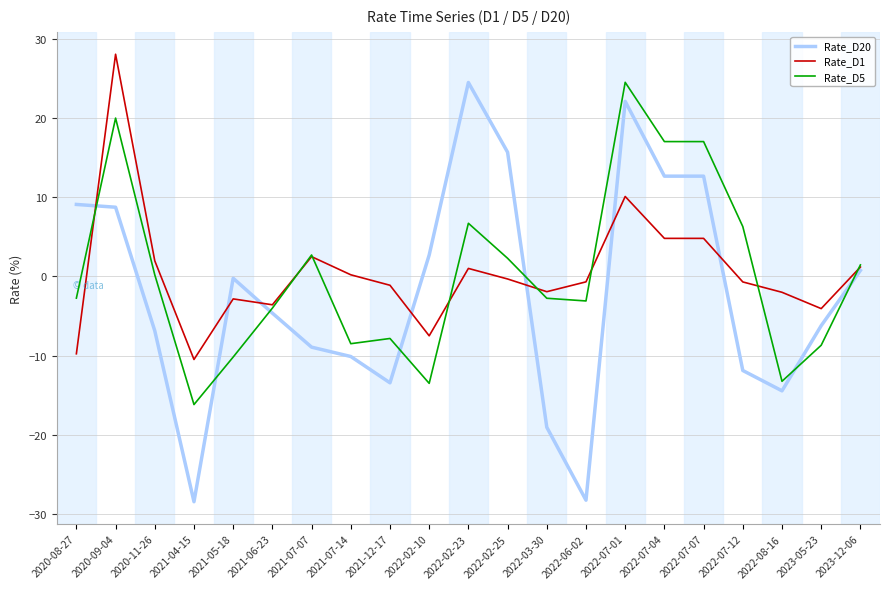

True or false: Rate_D1 has a value of 1.2 at 2023-12-06.

True